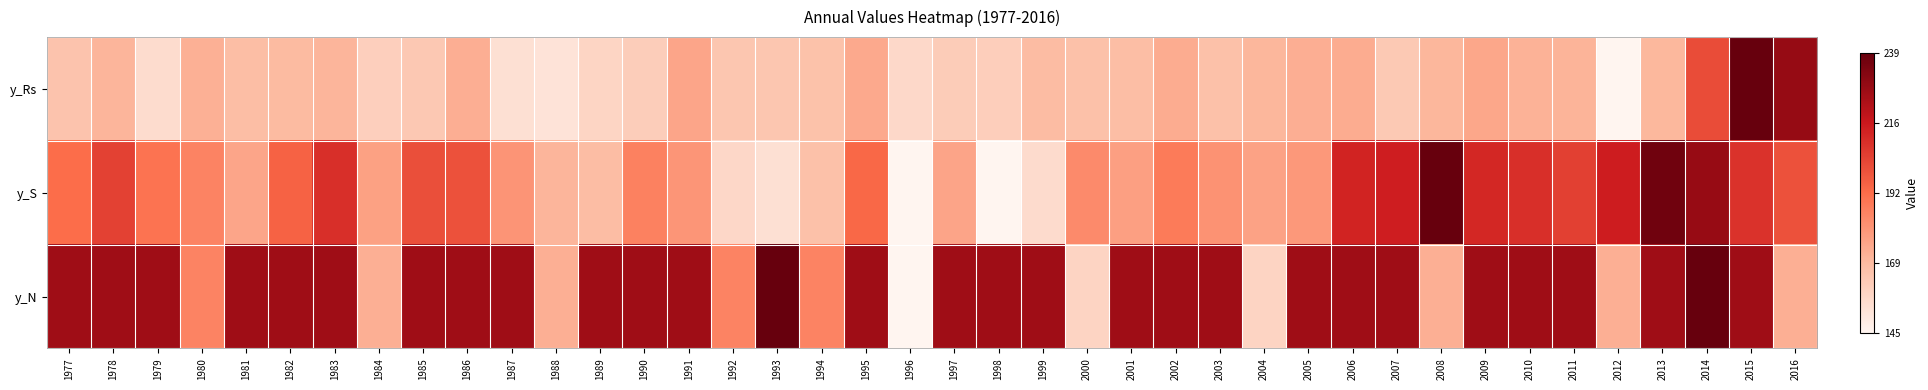

Which series has the largest total across all categories?

y_N